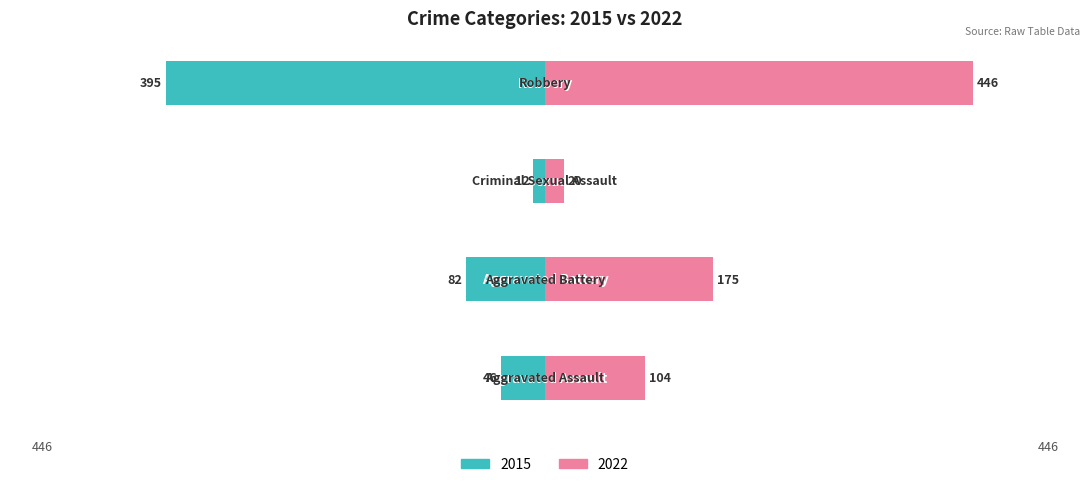

What is the sum of all 2015 values?

535